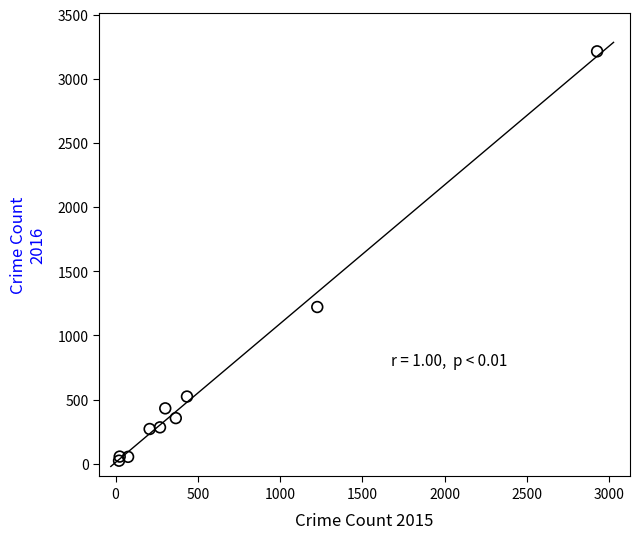

What Y value in the scatter plot is closest to 1618?

1221